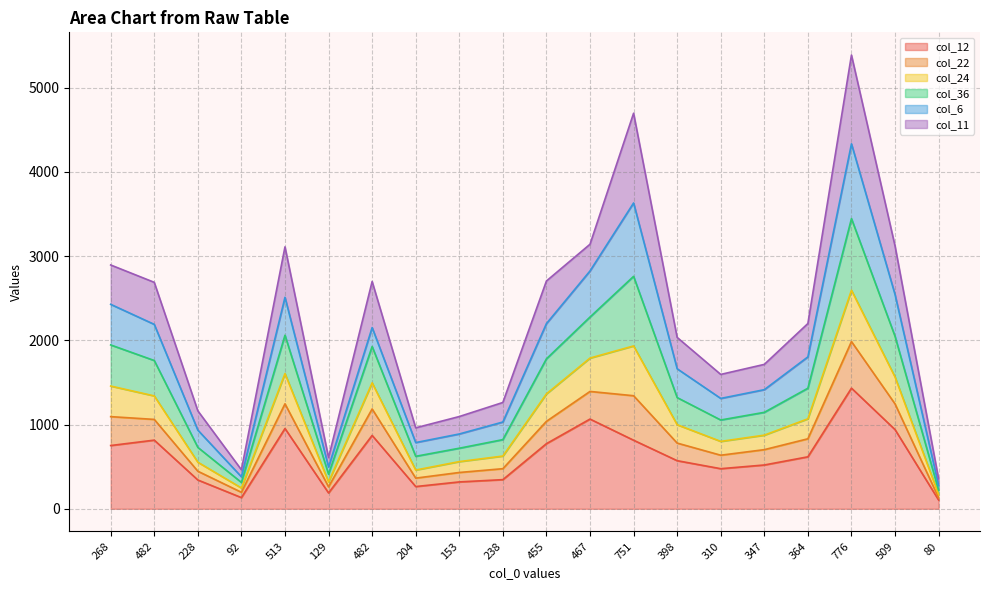

The col_24 series shows 2189 at 482. True or false?

True